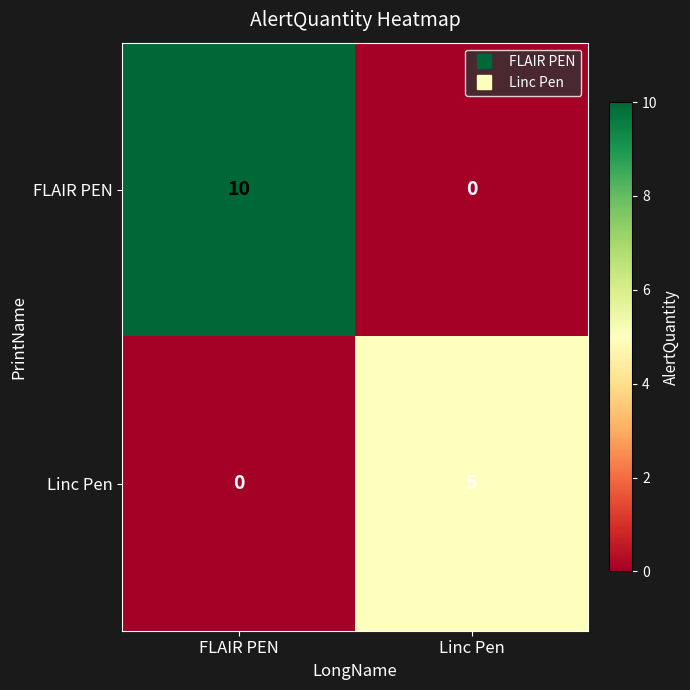

What is the greatest value displayed?

10